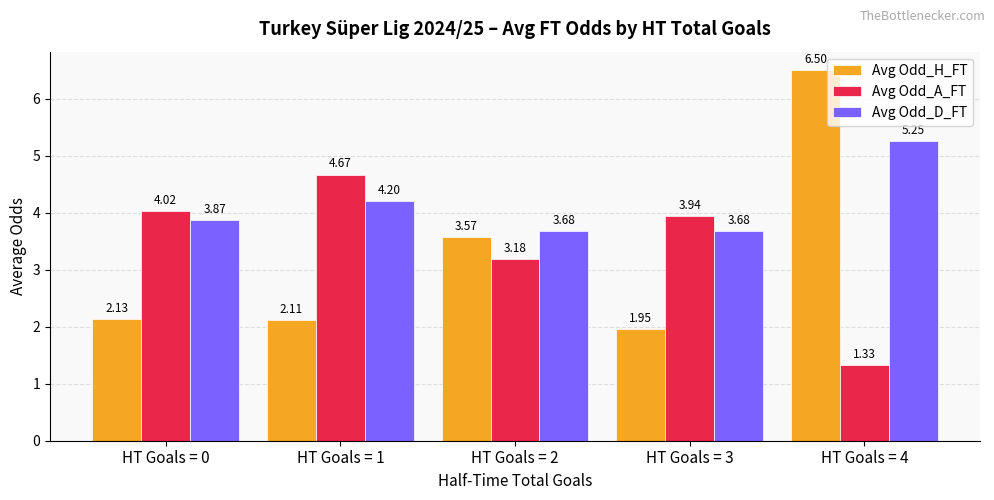

What is the sum of all Avg Odd_D_FT values?

20.7